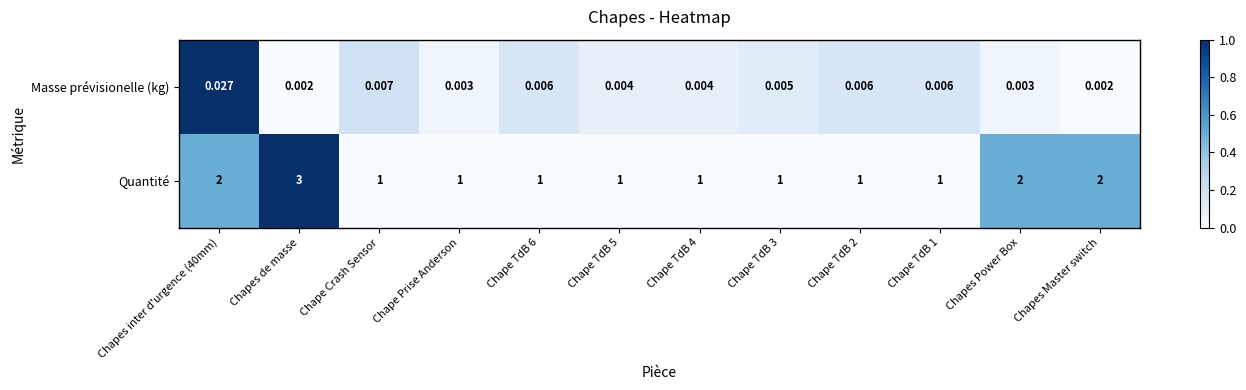

Which series changed the most between Chapes de masse and Chape TdB 1?

Quantité